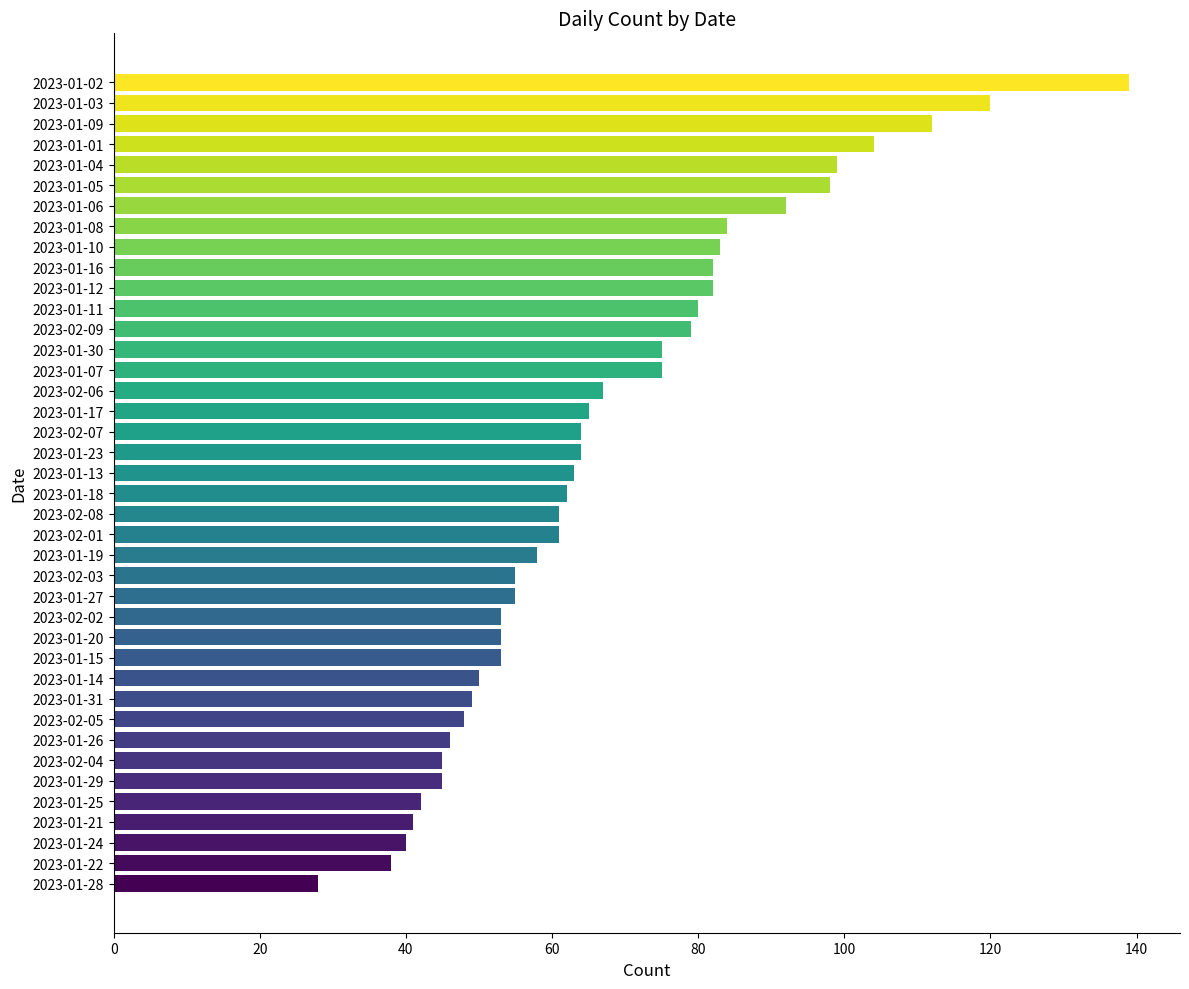

Read the value at 2023-01-28.

28